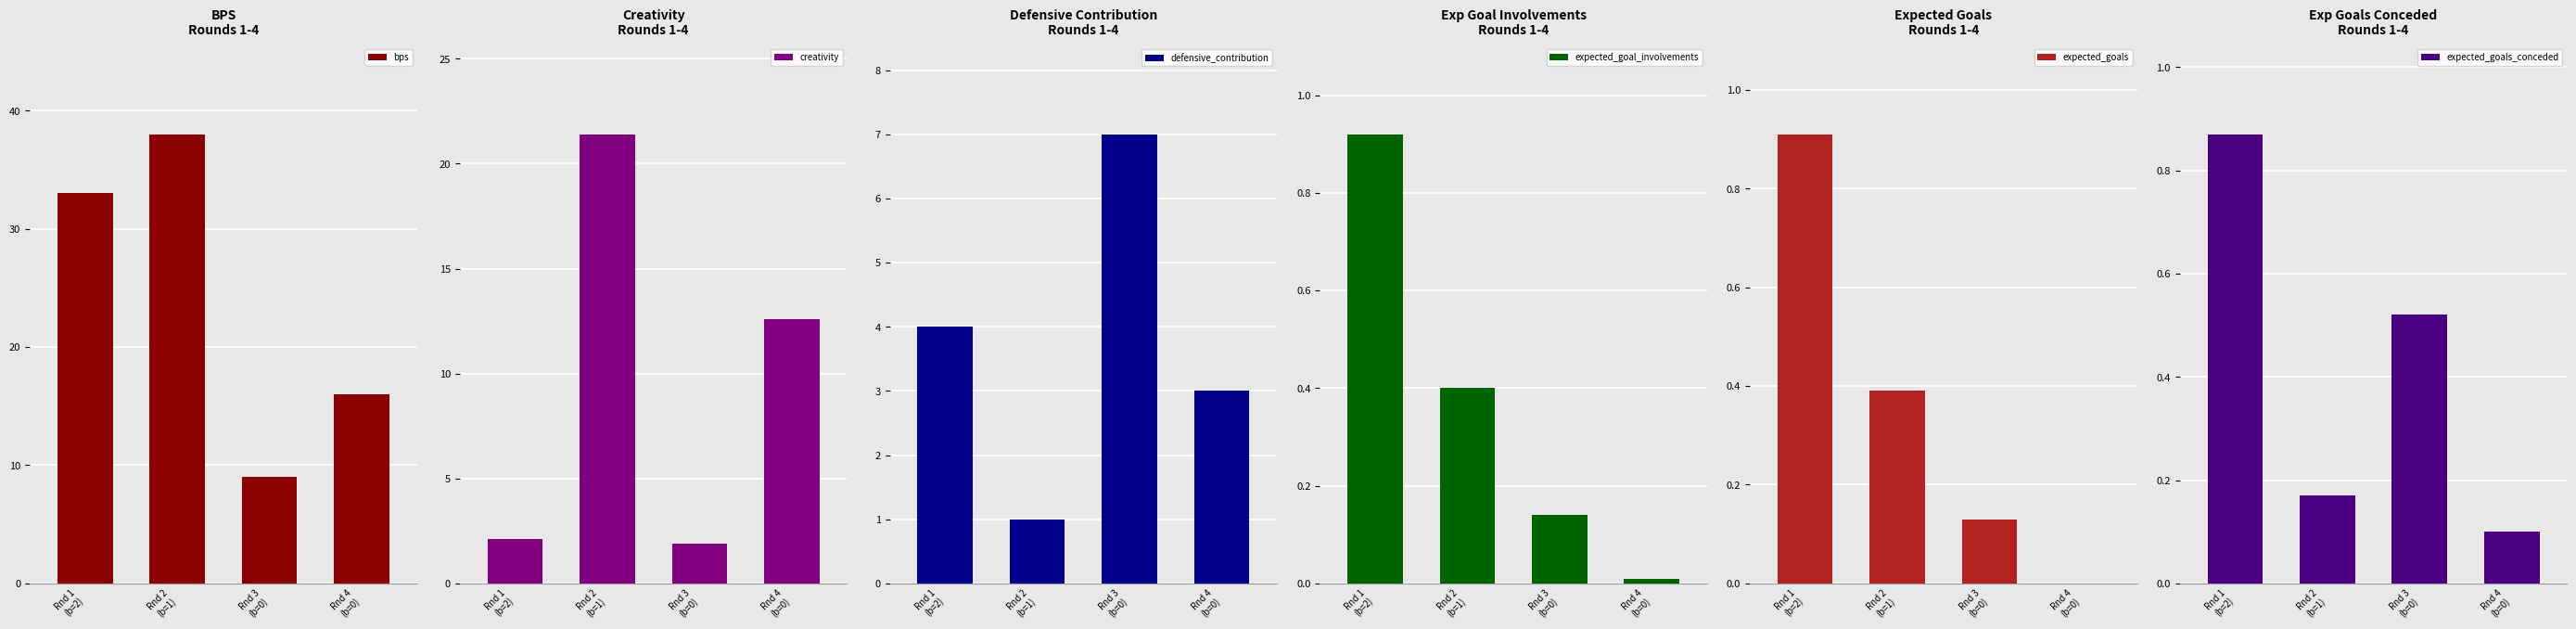

At which label does defensive_contribution reach its minimum?

Rnd 2
(b=1)